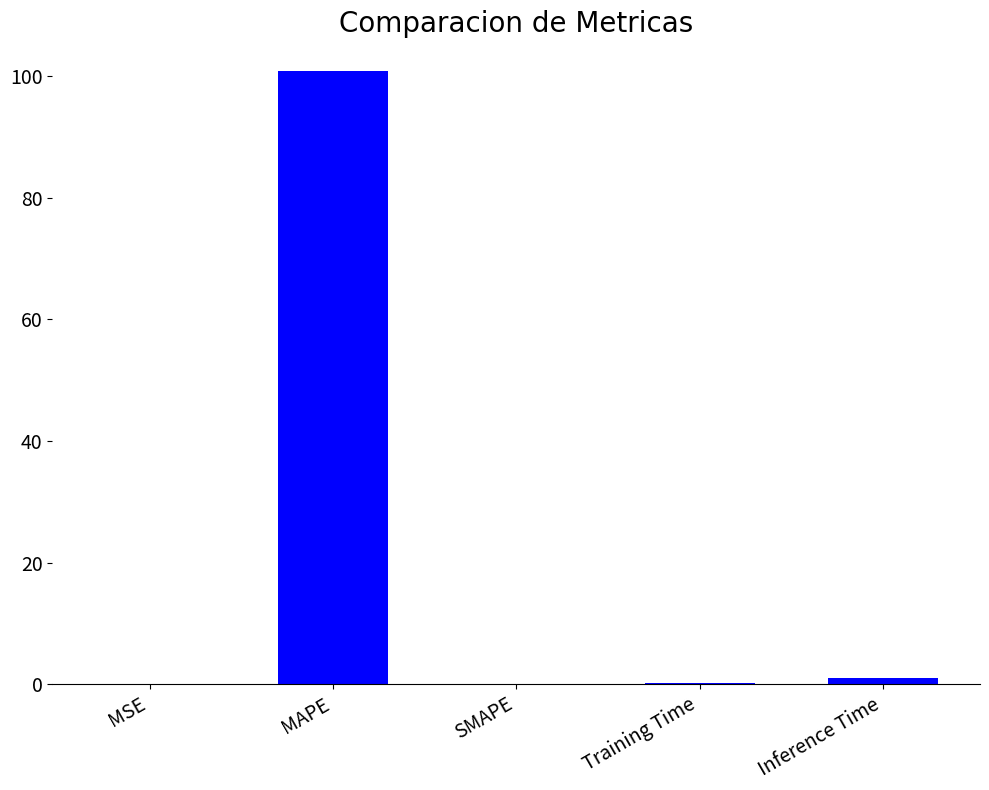

Which has a higher value, MSE or MAPE?

MAPE